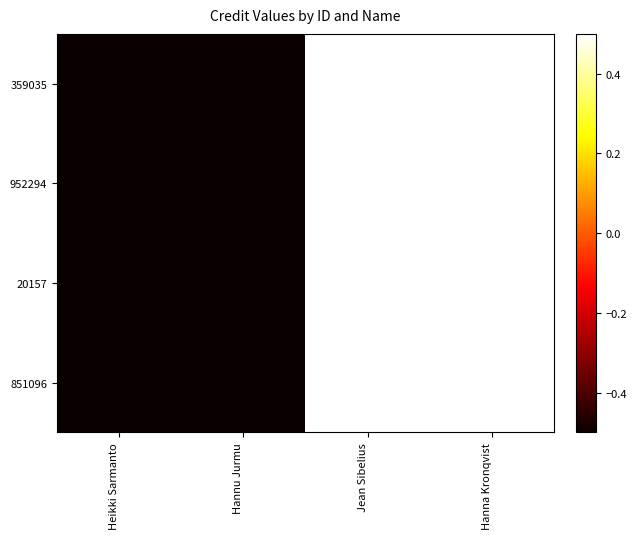

At which category is the sum across all series the highest?

Jean Sibelius